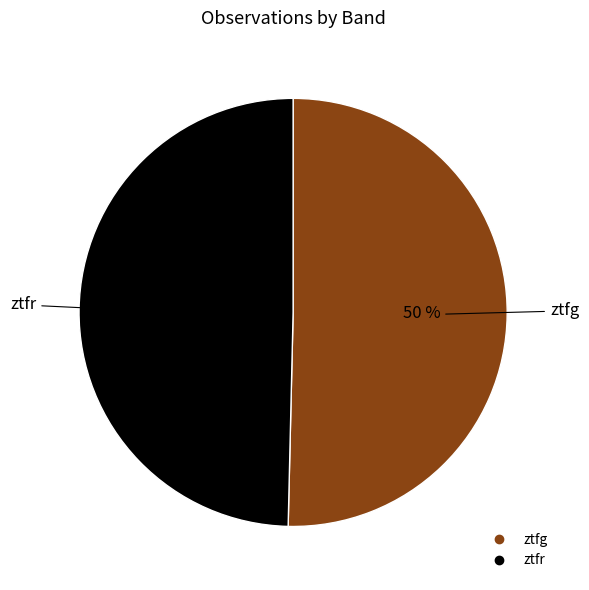

What is the ratio of the value at ztfg to the value at ztfr?

1.0